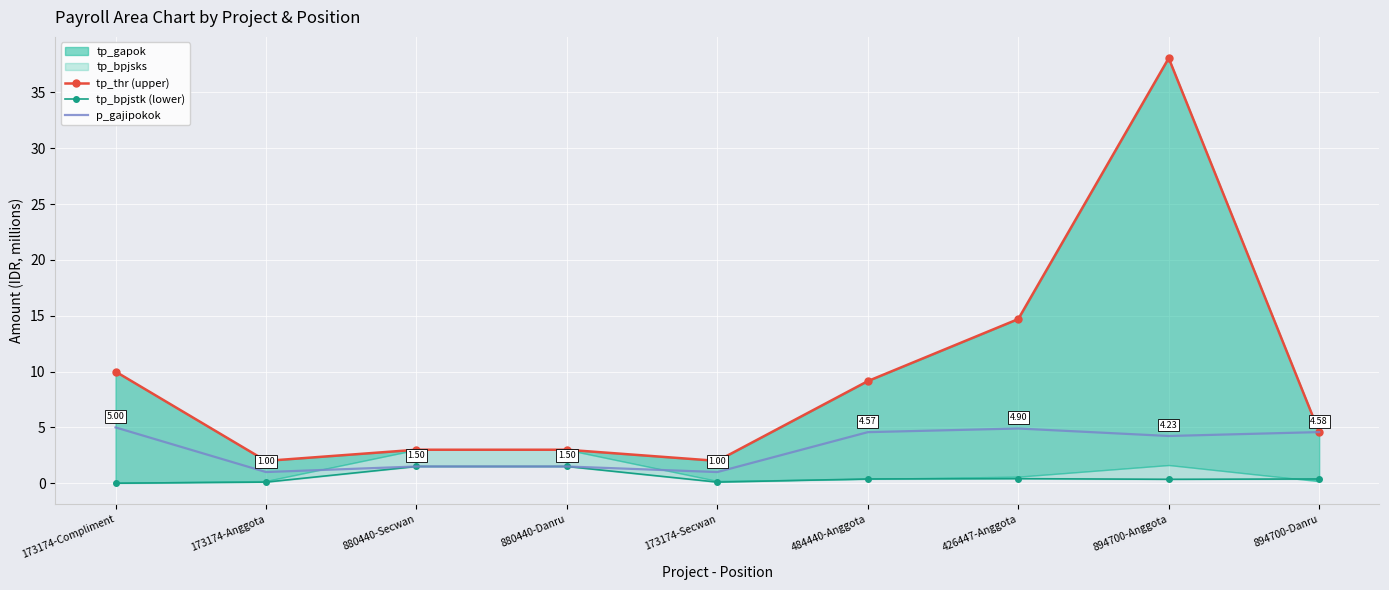

Rank the series by their average value, from lowest to highest.

tp_bpjstk (lower), p_gajipokok, tp_thr (upper)